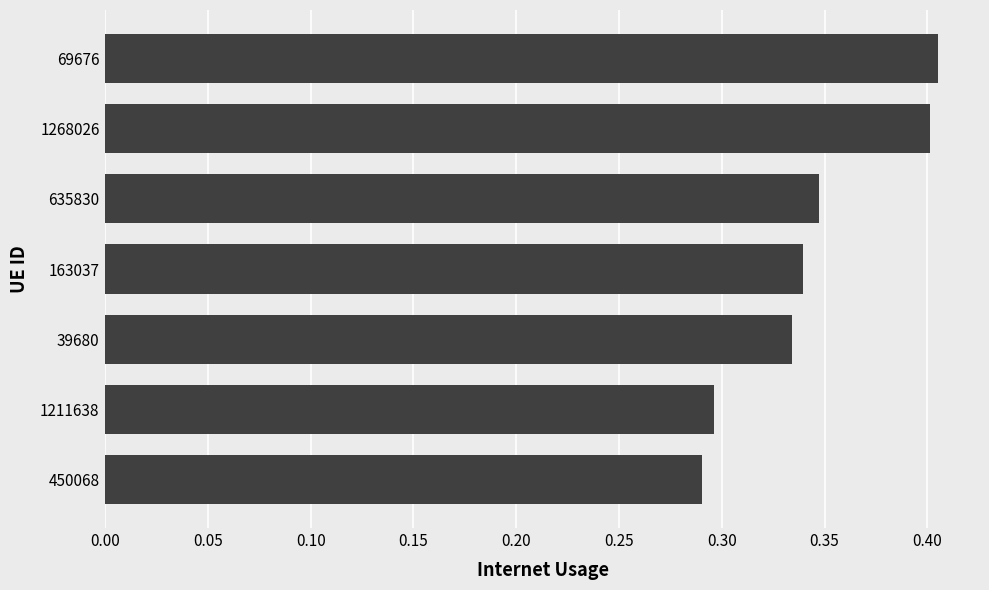

List the labels in order of value, largest first.

69676, 1268026, 635830, 163037, 39680, 1211638, 450068